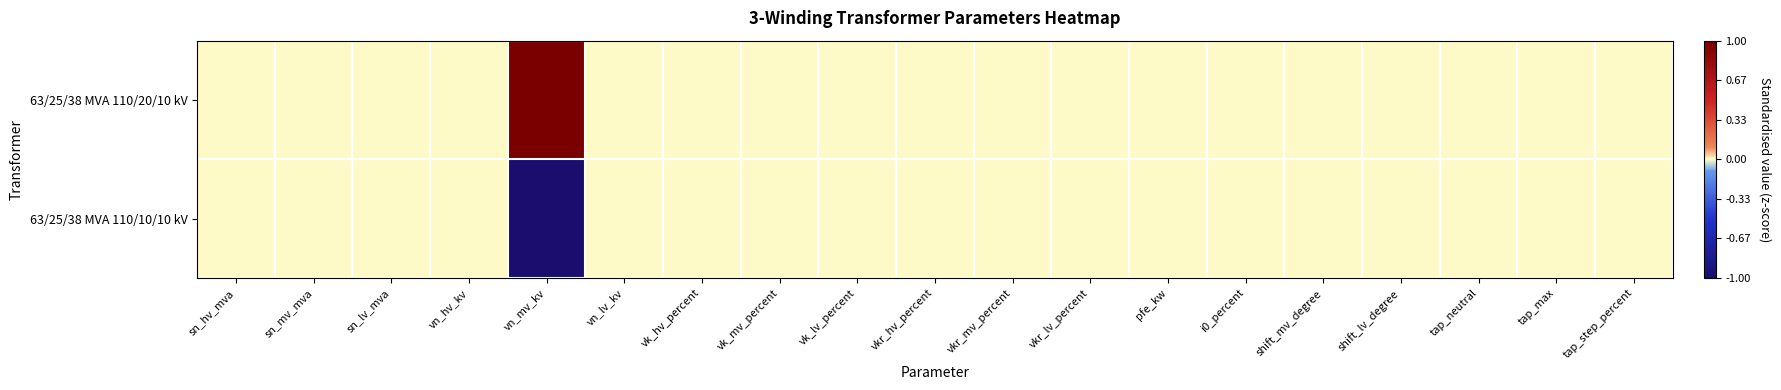

What is the greatest value displayed?

1